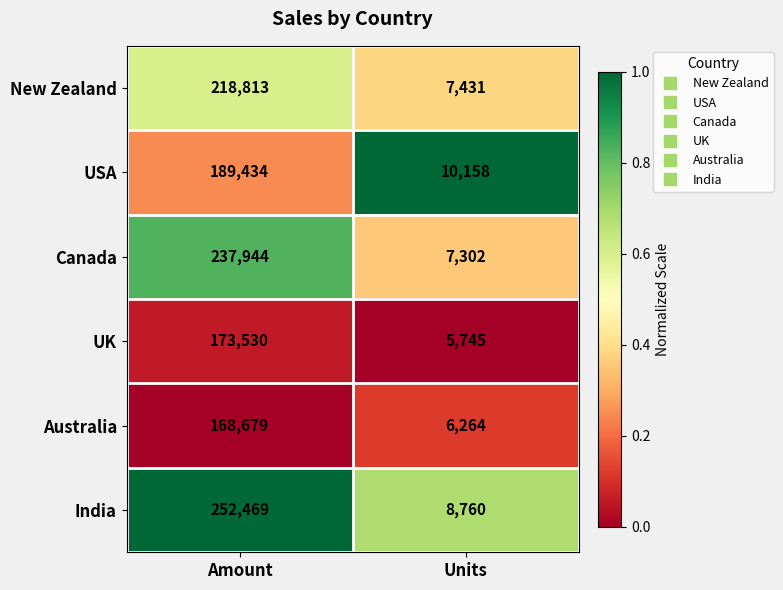

Which series has the largest total across all categories?

India